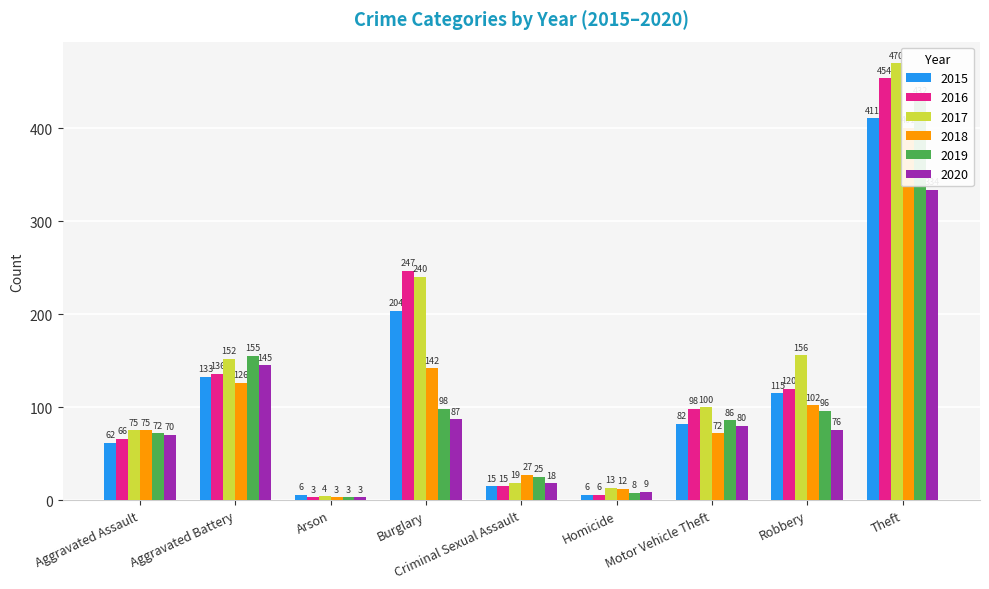

Is it true that 2019 equals 8 at Homicide?

True